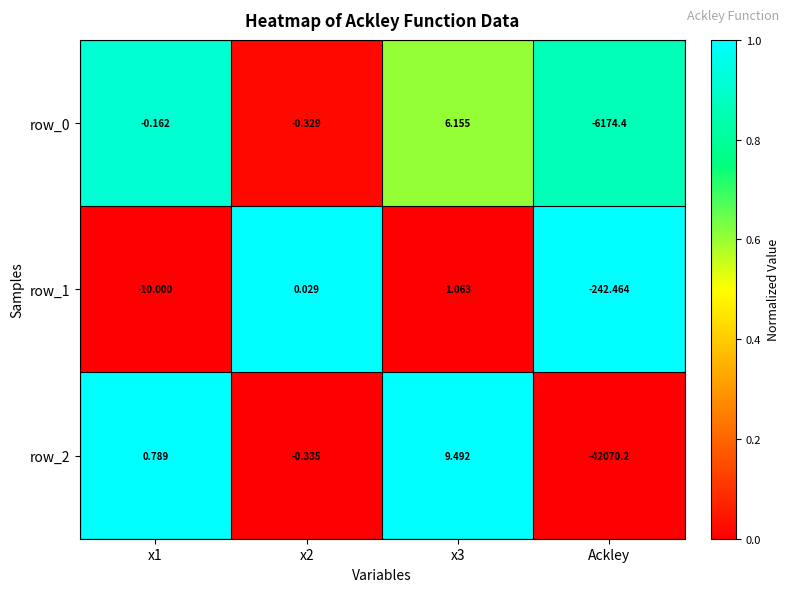

Which category has the lowest value across all series?

Ackley